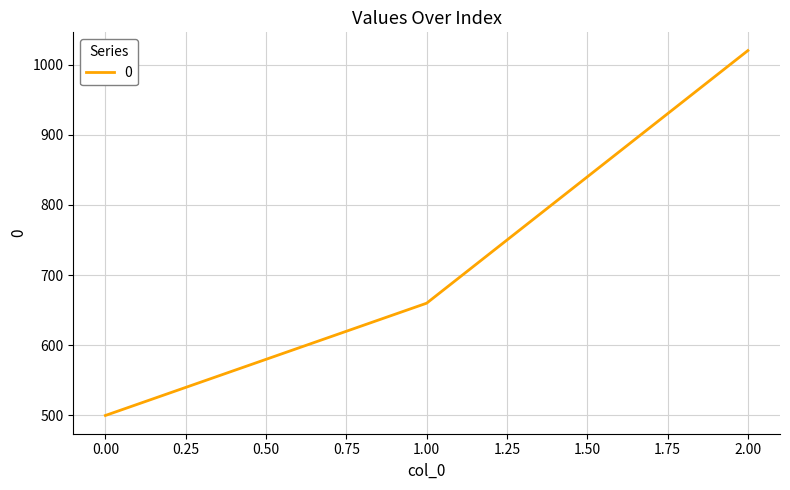

What is the change in value from 1.00 to 2.00?

+360